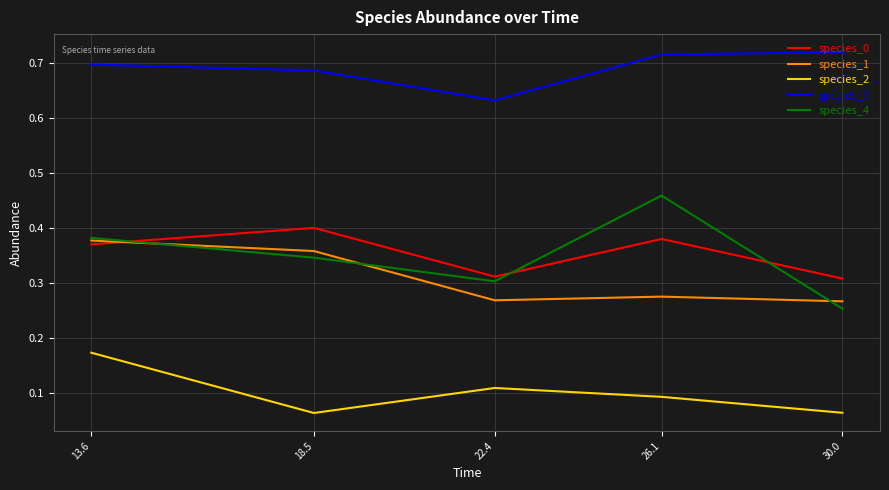

Which series has the largest range (max minus min)?

species_4